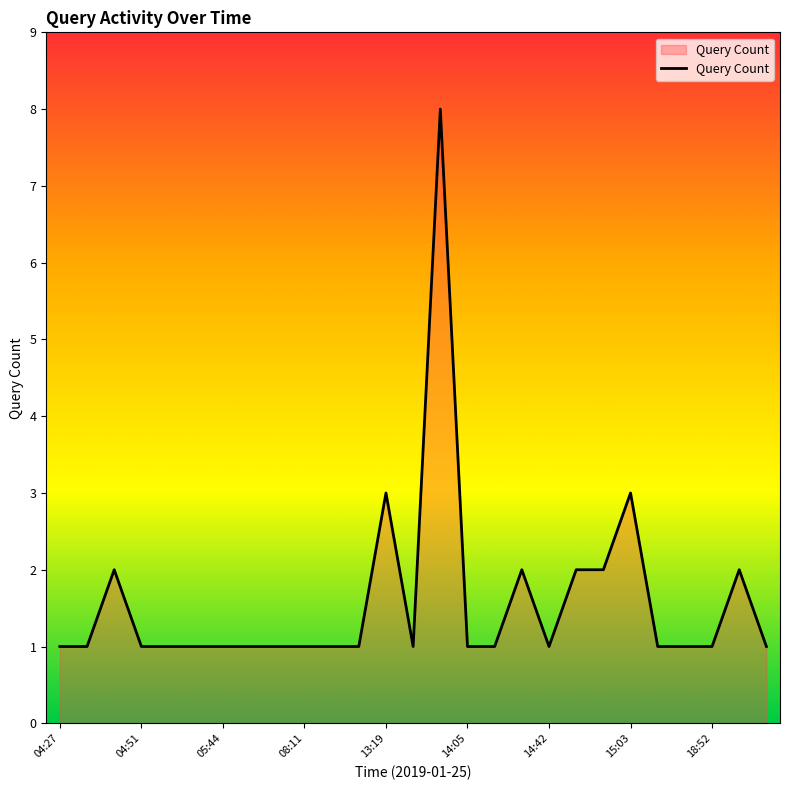

What is the difference between the maximum and minimum values?

7